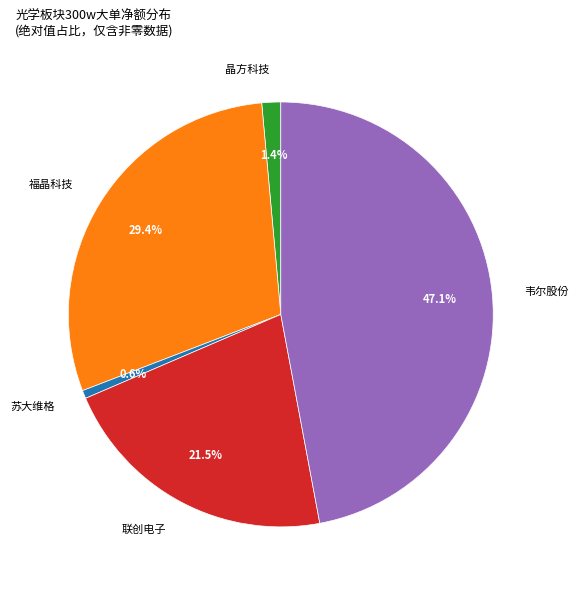

Between 晶方科技 and 韦尔股份, which is larger?

韦尔股份